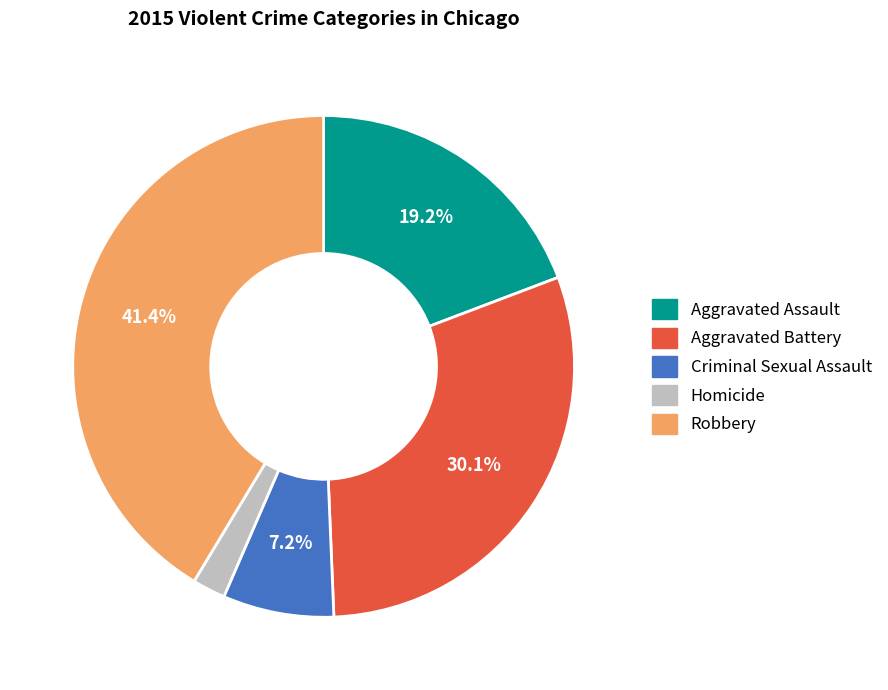

Count the number of slices in the pie.

5